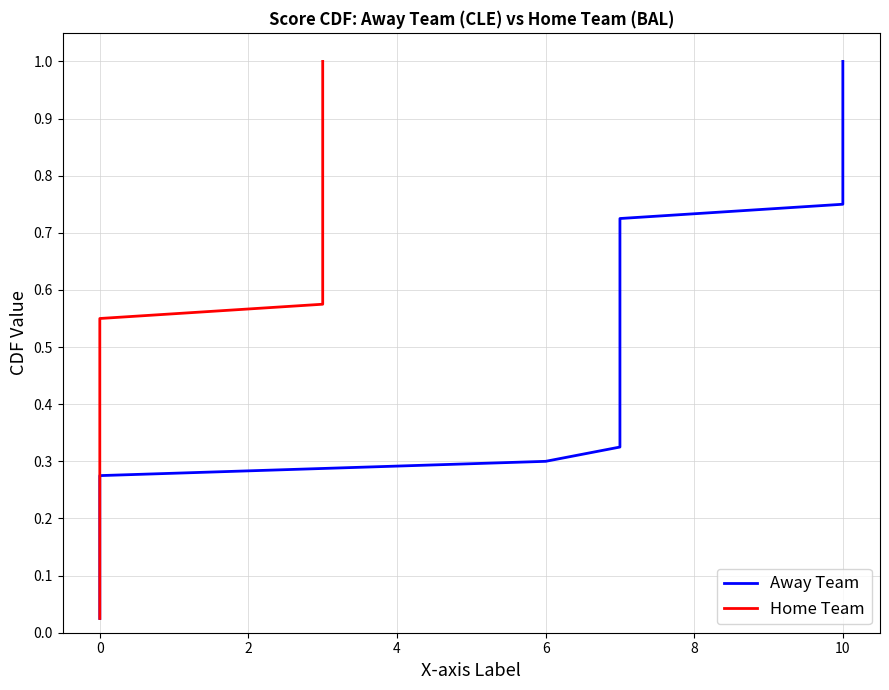

Reading left to right, list all the values displayed in this chart.

Away Team: 0.0	0.1	0.1	0.1	0.1	0.1	0.2	0.2	0.2	0.2	0.3	0.3	0.3	0.3	0.4	0.4	0.4	0.5	0.5	0.5	0.5	0.6	0.6	0.6	0.6	0.7	0.7	0.7	0.7	0.8	0.8	0.8	0.8	0.8	0.9	0.9	0.9	0.9	1.0	1.0
Home Team: 0.0	0.1	0.1	0.1	0.1	0.1	0.2	0.2	0.2	0.2	0.3	0.3	0.3	0.3	0.4	0.4	0.4	0.5	0.5	0.5	0.5	0.6	0.6	0.6	0.6	0.7	0.7	0.7	0.7	0.8	0.8	0.8	0.8	0.8	0.9	0.9	0.9	0.9	1.0	1.0